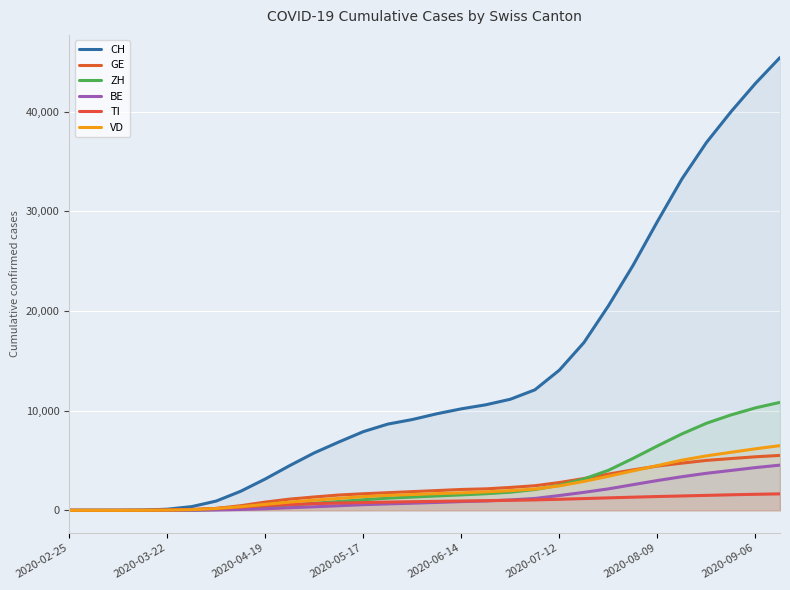

The value of GE at 15 is 1986. True or false?

True